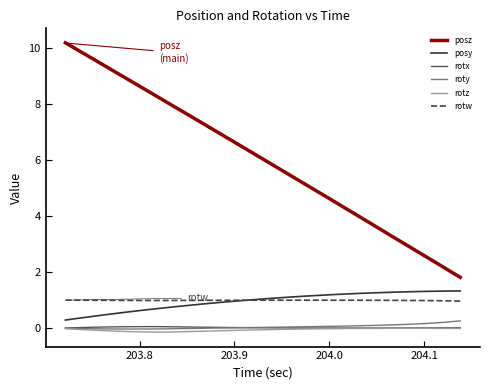

Which series has the widest spread of values?

posz